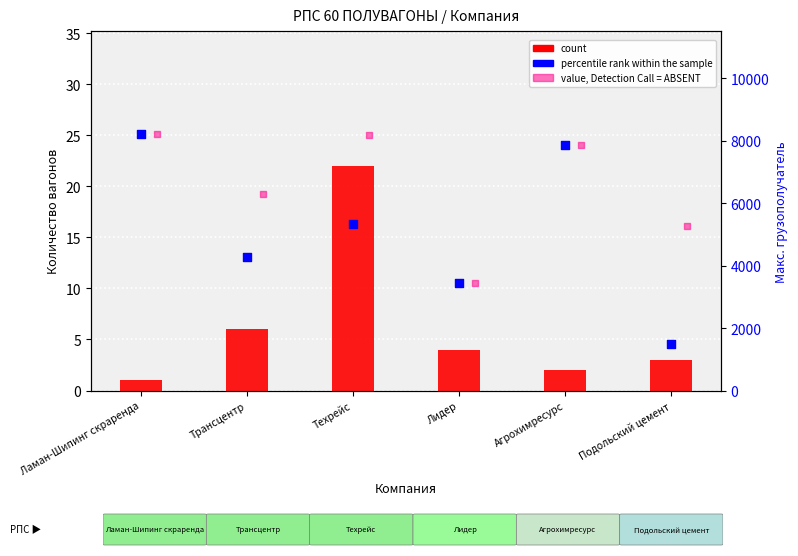

Which series has the largest Y range (max minus min)?

percentile rank within the sample